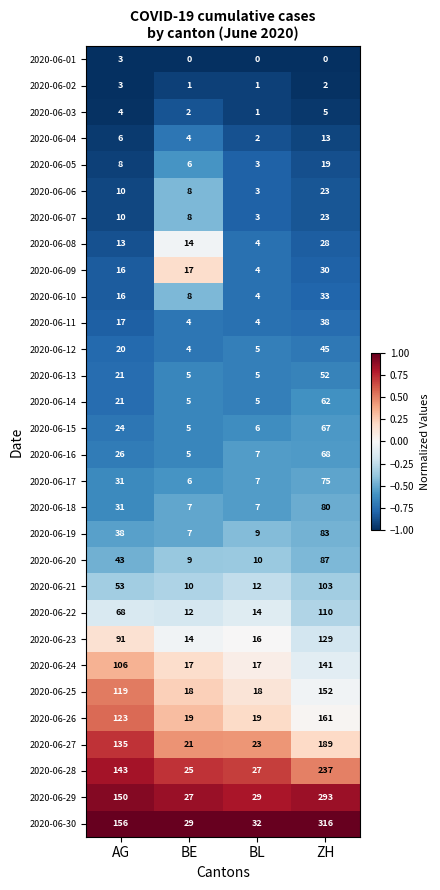

Between BE and BL, which series saw the biggest shift?

2020-06-09